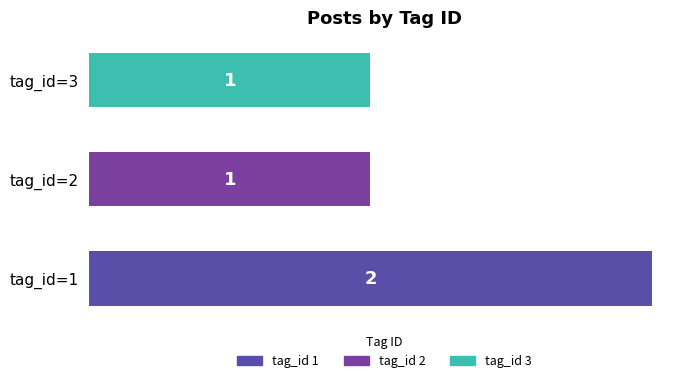

Reading top to bottom, extract all data points from this chart.

1	1	2